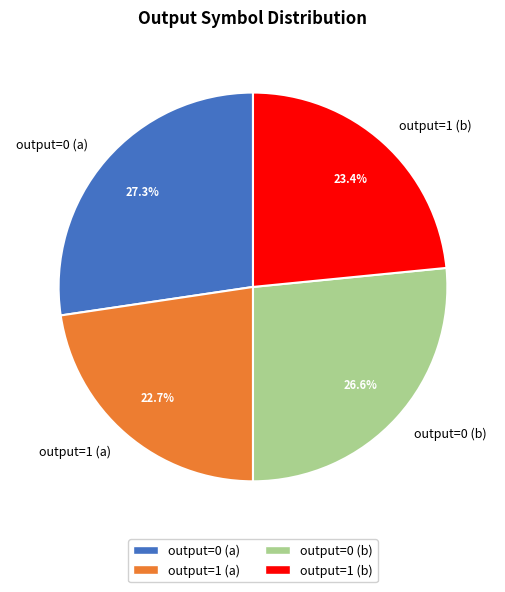

Is it true that output=0 (a) is 27% of the pie?

True